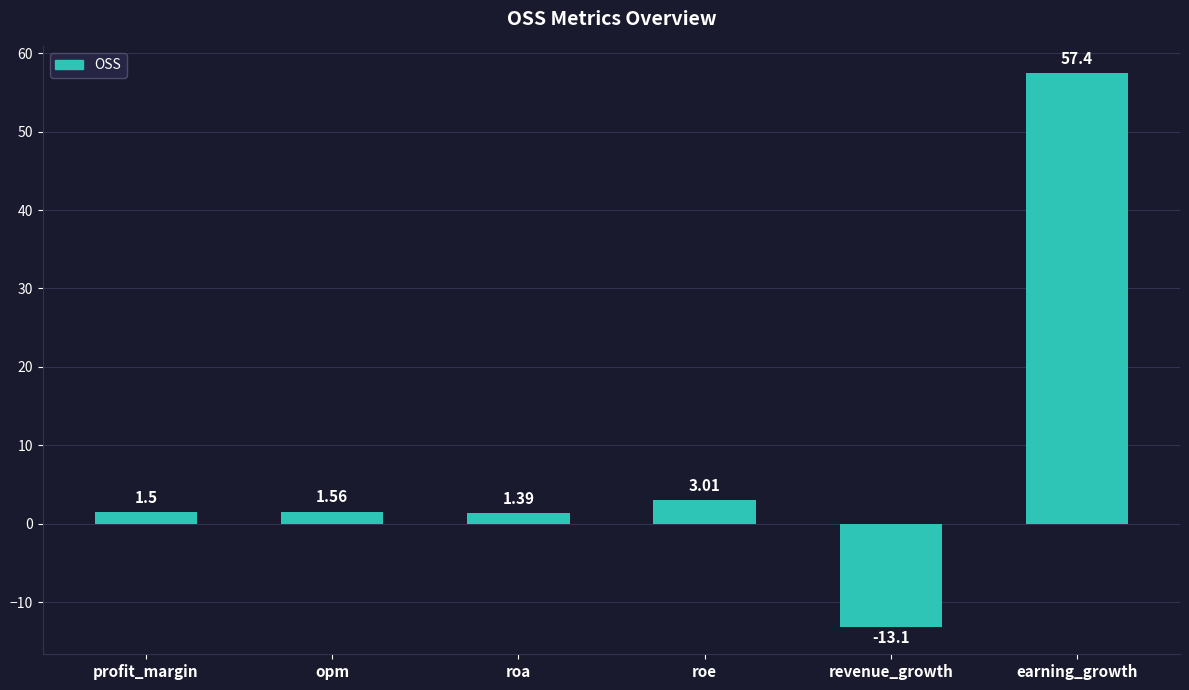

What is the difference between the maximum and second lowest values?

56.0